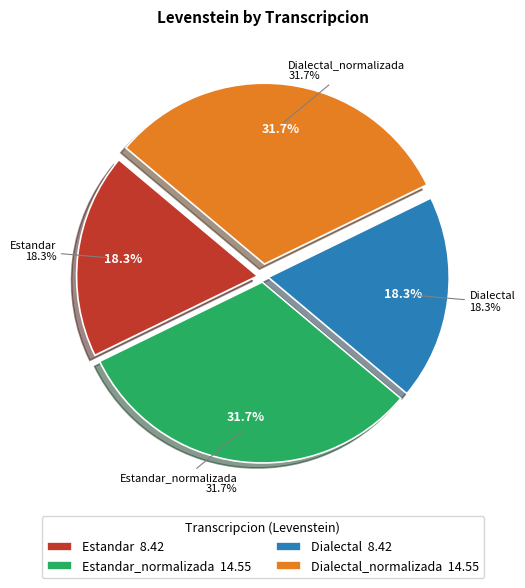

To the nearest percent, what is the difference between the largest and smallest slice percentages?

13%